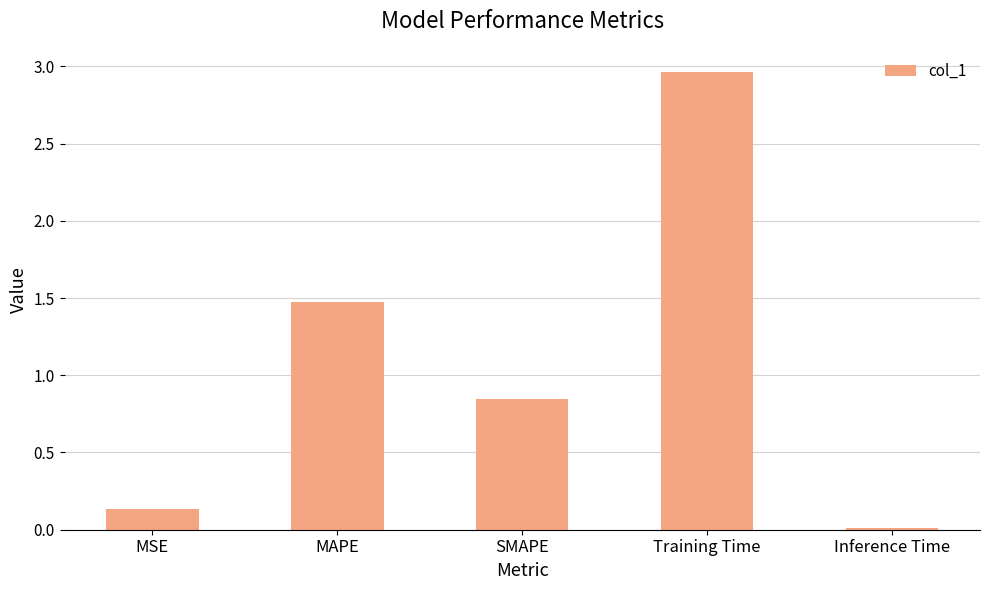

What is the sum of the values at Training Time and MAPE?

4.4